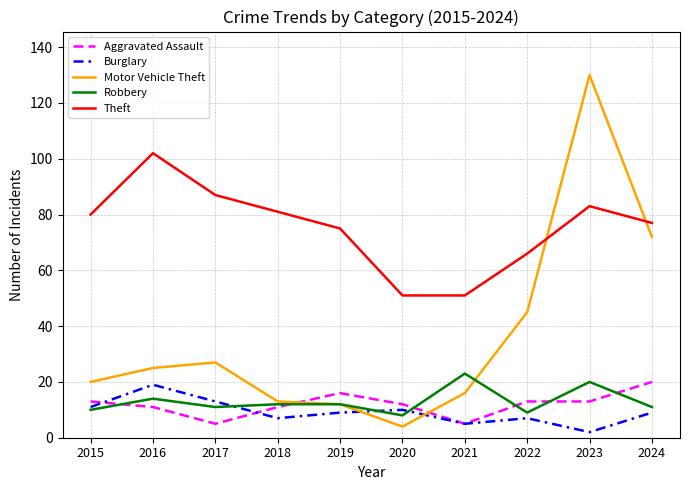

What is the sum of all Burglary values?

92